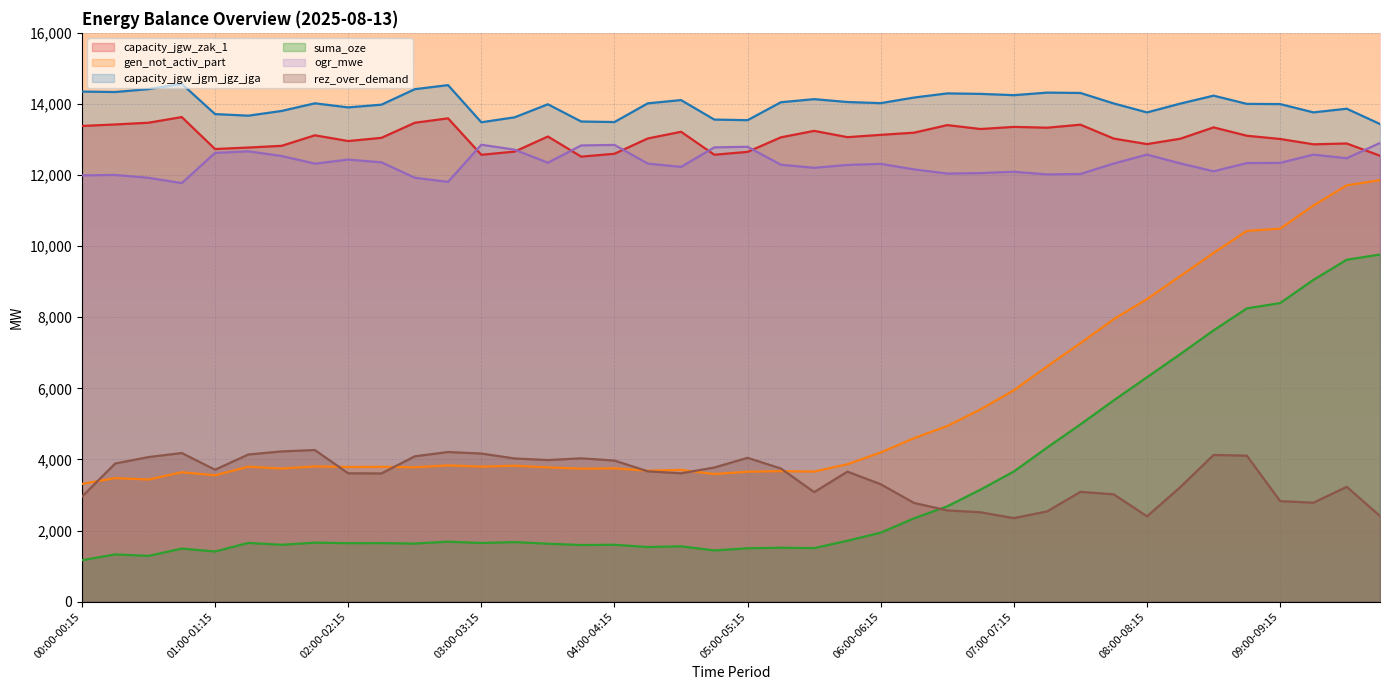

What is the difference between the rez_over_demand values at 01:15-01:30 and 09:15-09:30?

1357